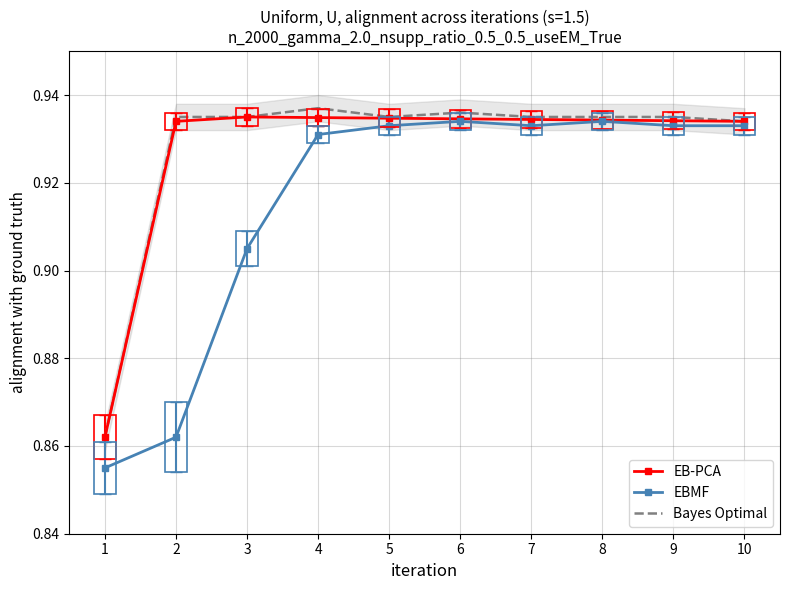

In Bayes Optimal, how many points are higher than both neighbors (excluding endpoints)?

2